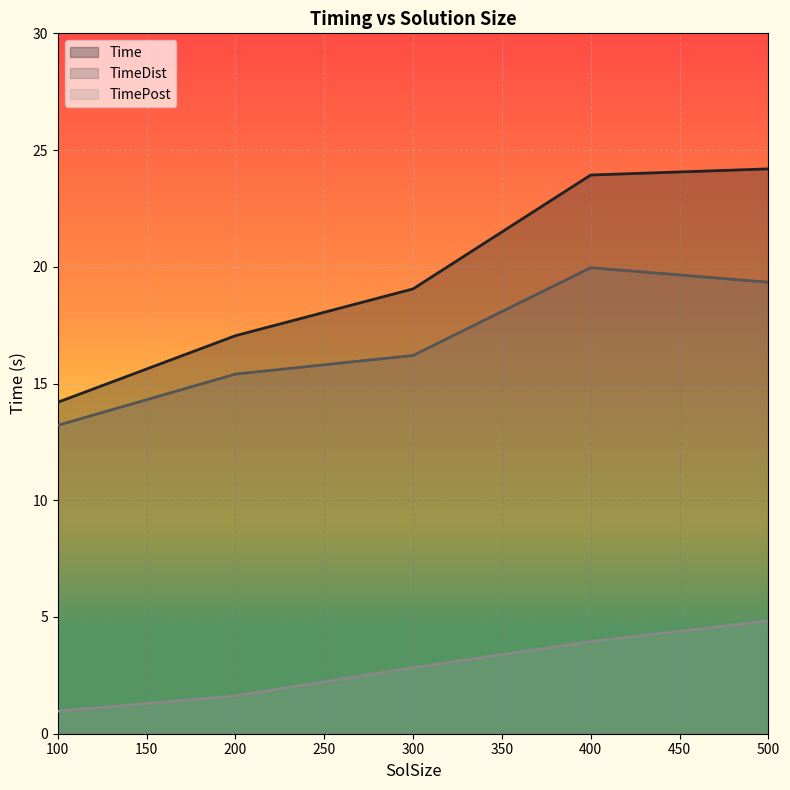

Reading left to right, transcribe all the data shown in this chart.

Time: 14.2	17.0	19.1	23.9	24.2
TimeDist: 13.2	15.4	16.2	20.0	19.3
TimePost: 1.0	1.6	2.8	3.9	4.8